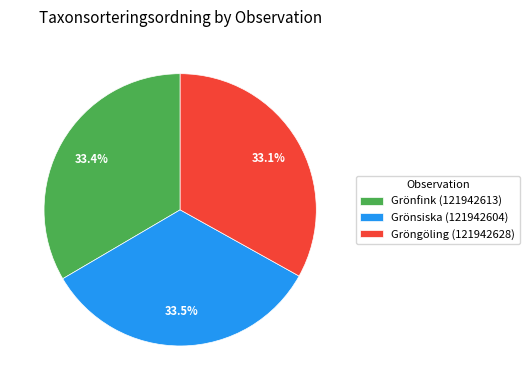

Is the sum of Gröngöling (121942628) and Grönfink (121942613) greater than half?

Yes